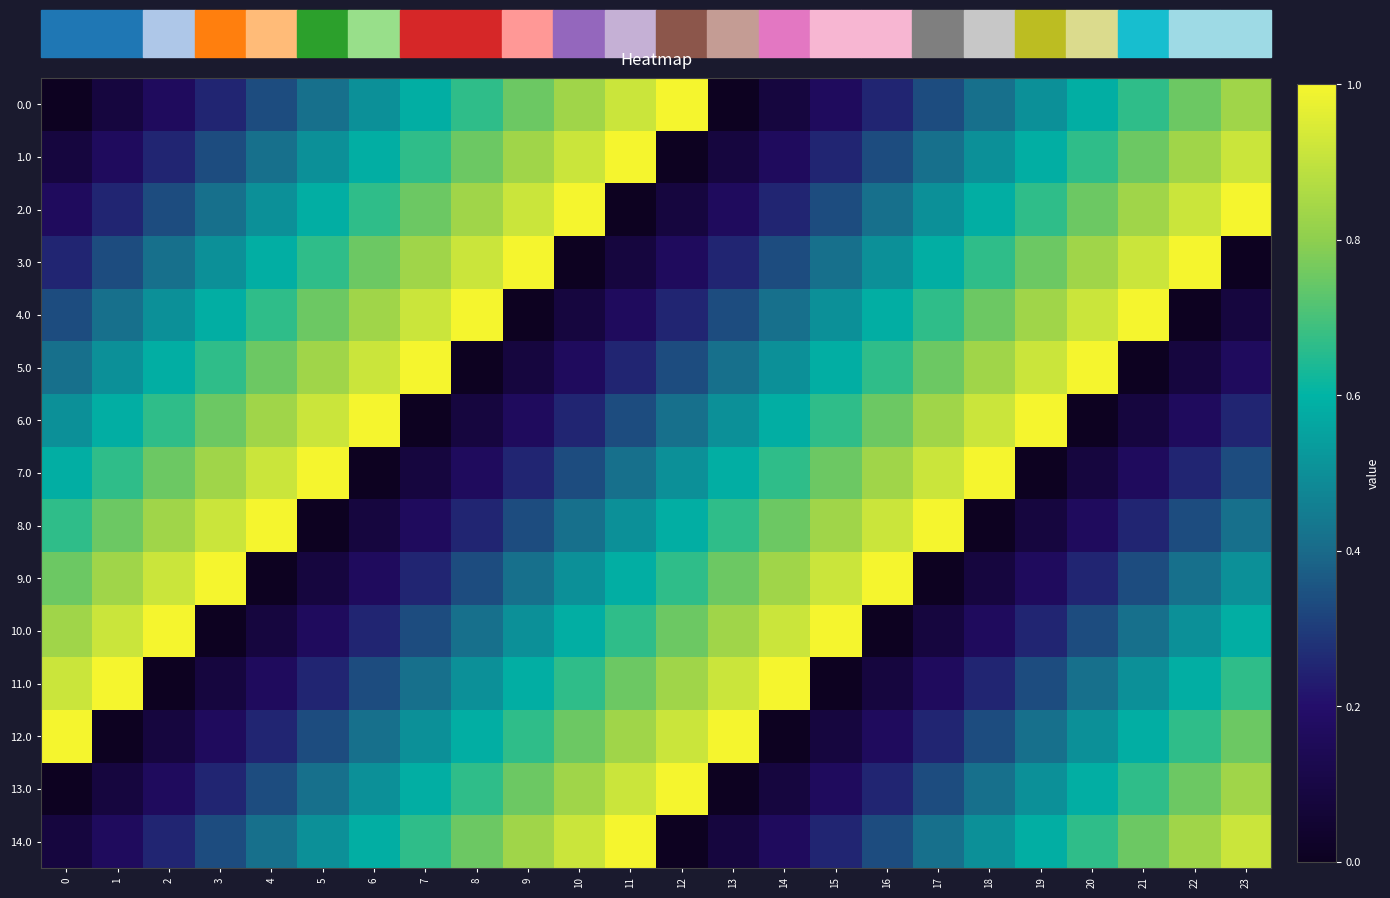

Reading left to right, list all the values displayed in this chart.

0.0: 0=0.0	1=0.1	2=0.2	3=0.2	4=0.3	5=0.4	6=0.5	7=0.6	8=0.7	9=0.8	10=0.8	11=0.9	12=1.0	13=0.0	14=0.1	15=0.2	16=0.2	17=0.3	18=0.4	19=0.5	20=0.6	21=0.7	22=0.8	23=0.8
1.0: 0=0.1	1=0.2	2=0.2	3=0.3	4=0.4	5=0.5	6=0.6	7=0.7	8=0.8	9=0.8	10=0.9	11=1.0	12=0.0	13=0.1	14=0.2	15=0.2	16=0.3	17=0.4	18=0.5	19=0.6	20=0.7	21=0.8	22=0.8	23=0.9
2.0: 0=0.2	1=0.2	2=0.3	3=0.4	4=0.5	5=0.6	6=0.7	7=0.8	8=0.8	9=0.9	10=1.0	11=0.0	12=0.1	13=0.2	14=0.2	15=0.3	16=0.4	17=0.5	18=0.6	19=0.7	20=0.8	21=0.8	22=0.9	23=1.0
3.0: 0=0.2	1=0.3	2=0.4	3=0.5	4=0.6	5=0.7	6=0.8	7=0.8	8=0.9	9=1.0	10=0.0	11=0.1	12=0.2	13=0.2	14=0.3	15=0.4	16=0.5	17=0.6	18=0.7	19=0.8	20=0.8	21=0.9	22=1.0	23=0.0
4.0: 0=0.3	1=0.4	2=0.5	3=0.6	4=0.7	5=0.8	6=0.8	7=0.9	8=1.0	9=0.0	10=0.1	11=0.2	12=0.2	13=0.3	14=0.4	15=0.5	16=0.6	17=0.7	18=0.8	19=0.8	20=0.9	21=1.0	22=0.0	23=0.1
5.0: 0=0.4	1=0.5	2=0.6	3=0.7	4=0.8	5=0.8	6=0.9	7=1.0	8=0.0	9=0.1	10=0.2	11=0.2	12=0.3	13=0.4	14=0.5	15=0.6	16=0.7	17=0.8	18=0.8	19=0.9	20=1.0	21=0.0	22=0.1	23=0.2
6.0: 0=0.5	1=0.6	2=0.7	3=0.8	4=0.8	5=0.9	6=1.0	7=0.0	8=0.1	9=0.2	10=0.2	11=0.3	12=0.4	13=0.5	14=0.6	15=0.7	16=0.8	17=0.8	18=0.9	19=1.0	20=0.0	21=0.1	22=0.2	23=0.2
7.0: 0=0.6	1=0.7	2=0.8	3=0.8	4=0.9	5=1.0	6=0.0	7=0.1	8=0.2	9=0.2	10=0.3	11=0.4	12=0.5	13=0.6	14=0.7	15=0.8	16=0.8	17=0.9	18=1.0	19=0.0	20=0.1	21=0.2	22=0.2	23=0.3
8.0: 0=0.7	1=0.8	2=0.8	3=0.9	4=1.0	5=0.0	6=0.1	7=0.2	8=0.2	9=0.3	10=0.4	11=0.5	12=0.6	13=0.7	14=0.8	15=0.8	16=0.9	17=1.0	18=0.0	19=0.1	20=0.2	21=0.2	22=0.3	23=0.4
9.0: 0=0.8	1=0.8	2=0.9	3=1.0	4=0.0	5=0.1	6=0.2	7=0.2	8=0.3	9=0.4	10=0.5	11=0.6	12=0.7	13=0.8	14=0.8	15=0.9	16=1.0	17=0.0	18=0.1	19=0.2	20=0.2	21=0.3	22=0.4	23=0.5
10.0: 0=0.8	1=0.9	2=1.0	3=0.0	4=0.1	5=0.2	6=0.2	7=0.3	8=0.4	9=0.5	10=0.6	11=0.7	12=0.8	13=0.8	14=0.9	15=1.0	16=0.0	17=0.1	18=0.2	19=0.2	20=0.3	21=0.4	22=0.5	23=0.6
11.0: 0=0.9	1=1.0	2=0.0	3=0.1	4=0.2	5=0.2	6=0.3	7=0.4	8=0.5	9=0.6	10=0.7	11=0.8	12=0.8	13=0.9	14=1.0	15=0.0	16=0.1	17=0.2	18=0.2	19=0.3	20=0.4	21=0.5	22=0.6	23=0.7
12.0: 0=1.0	1=0.0	2=0.1	3=0.2	4=0.2	5=0.3	6=0.4	7=0.5	8=0.6	9=0.7	10=0.8	11=0.8	12=0.9	13=1.0	14=0.0	15=0.1	16=0.2	17=0.2	18=0.3	19=0.4	20=0.5	21=0.6	22=0.7	23=0.8
13.0: 0=0.0	1=0.1	2=0.2	3=0.2	4=0.3	5=0.4	6=0.5	7=0.6	8=0.7	9=0.8	10=0.8	11=0.9	12=1.0	13=0.0	14=0.1	15=0.2	16=0.2	17=0.3	18=0.4	19=0.5	20=0.6	21=0.7	22=0.8	23=0.8
14.0: 0=0.1	1=0.2	2=0.2	3=0.3	4=0.4	5=0.5	6=0.6	7=0.7	8=0.8	9=0.8	10=0.9	11=1.0	12=0.0	13=0.1	14=0.2	15=0.2	16=0.3	17=0.4	18=0.5	19=0.6	20=0.7	21=0.8	22=0.8	23=0.9